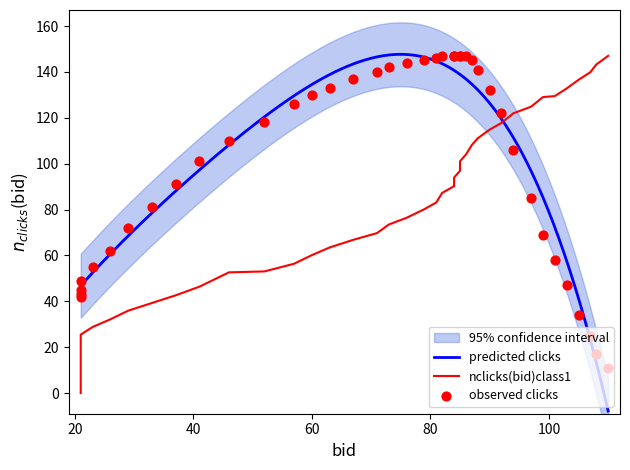

At how many categories does at least one series exceed 139?

16